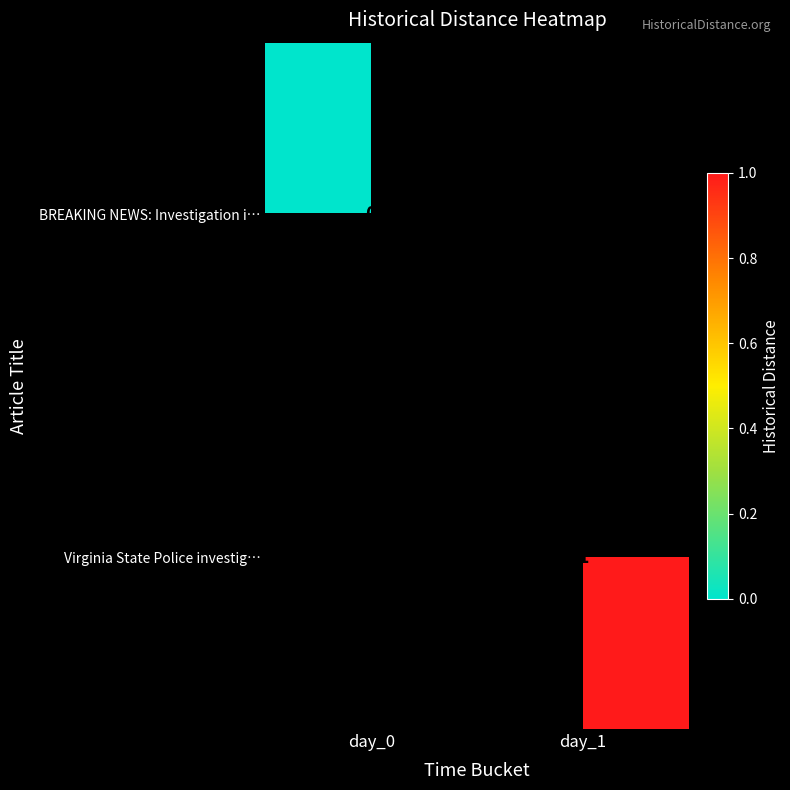

At how many categories does at least one series exceed 0?

1